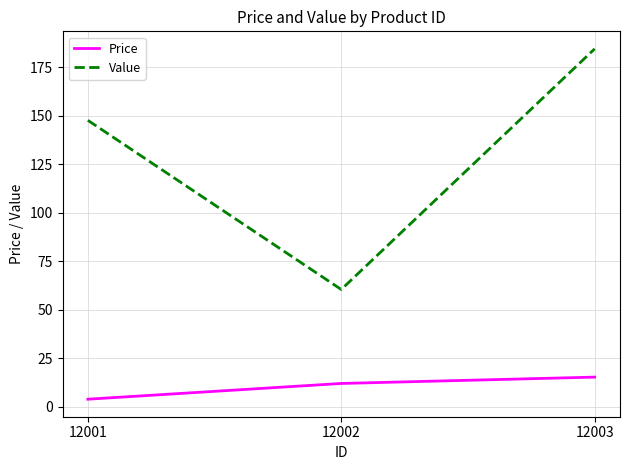

Which series changed the most between 12001 and 12003?

Value